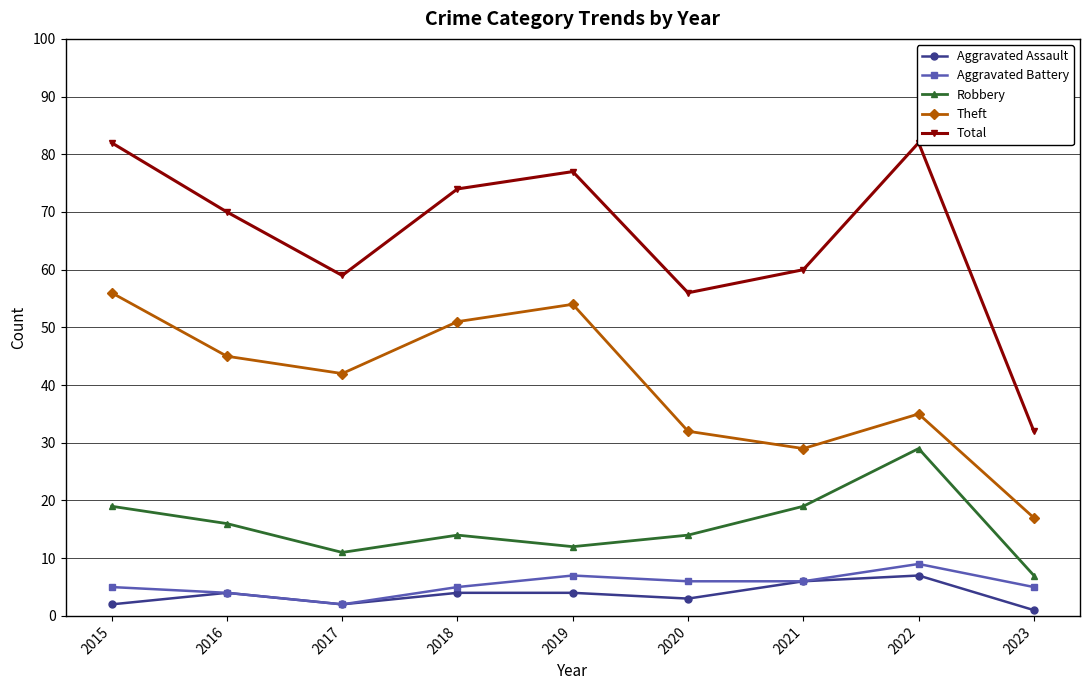

True or false: Aggravated Battery and Theft intersect in this chart.

False